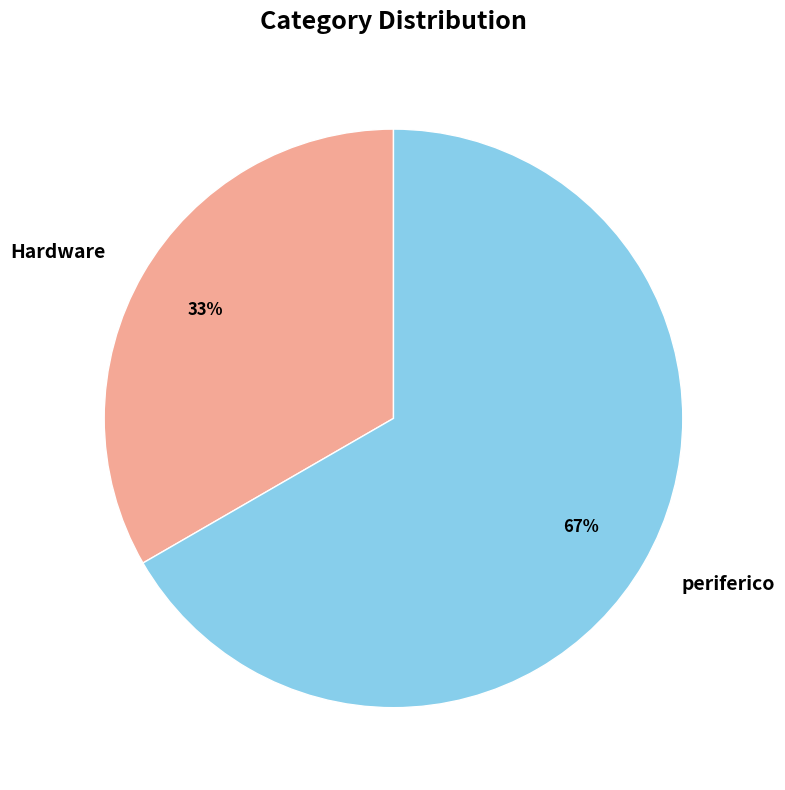

What is the majority slice?

periferico